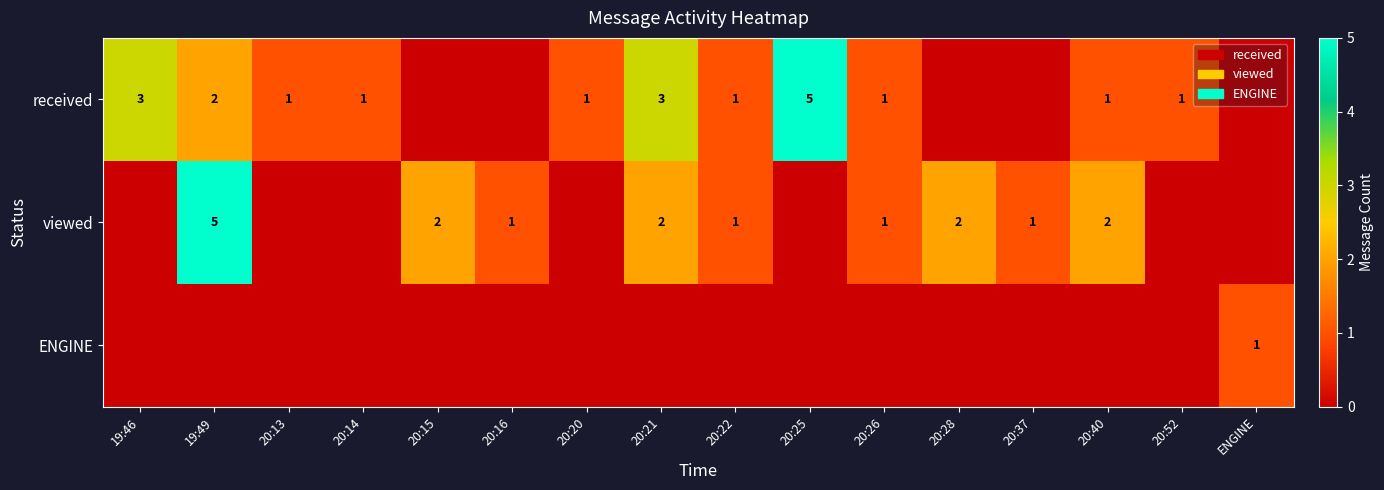

The received series shows 2 at 20:22. True or false?

False